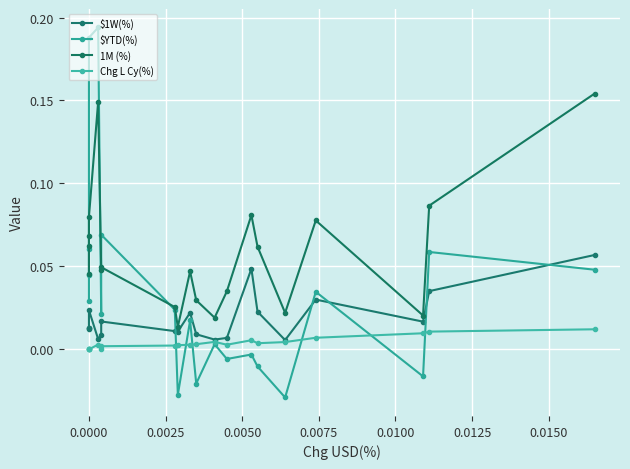

Which series has the largest range (max minus min)?

$YTD(%)